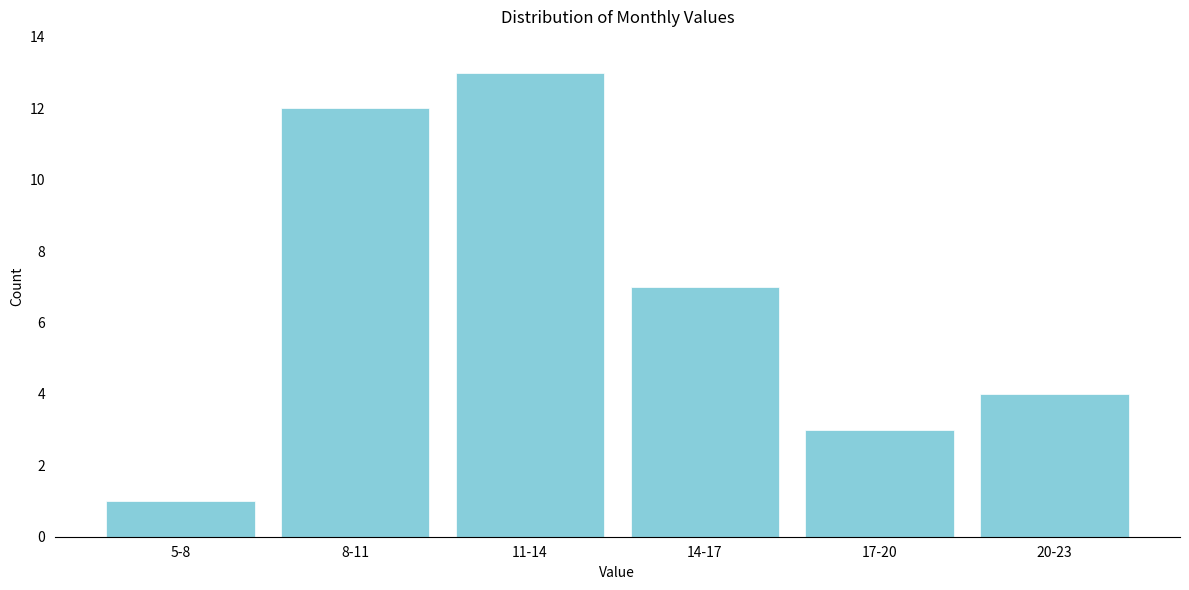

Reading right to left, what are all the values shown in this chart?

4	3	7	13	12	1